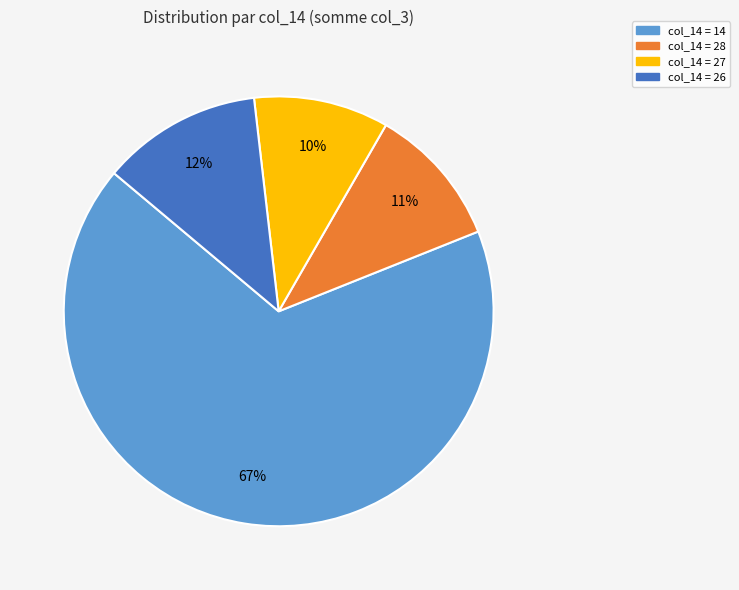

Is there any slice that represents more than half of the pie?

Yes